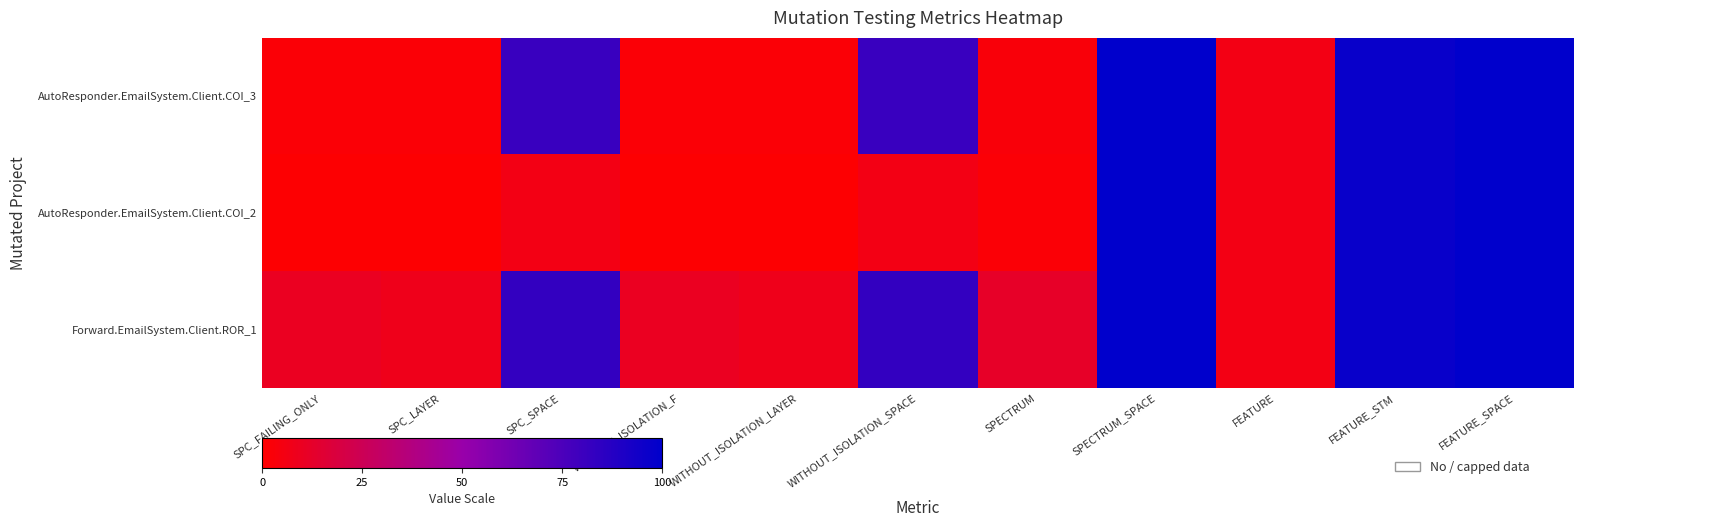

At how many categories does at least one series exceed 223?

2